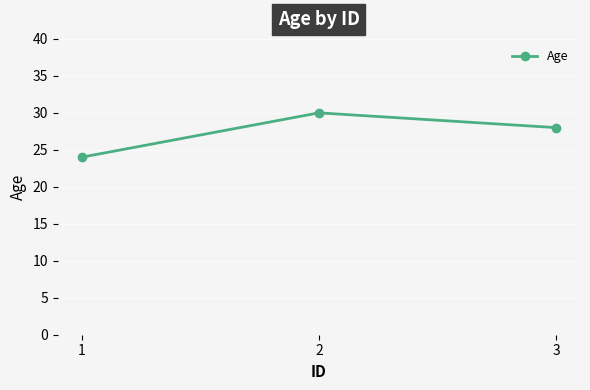

What is the greatest value displayed?

30